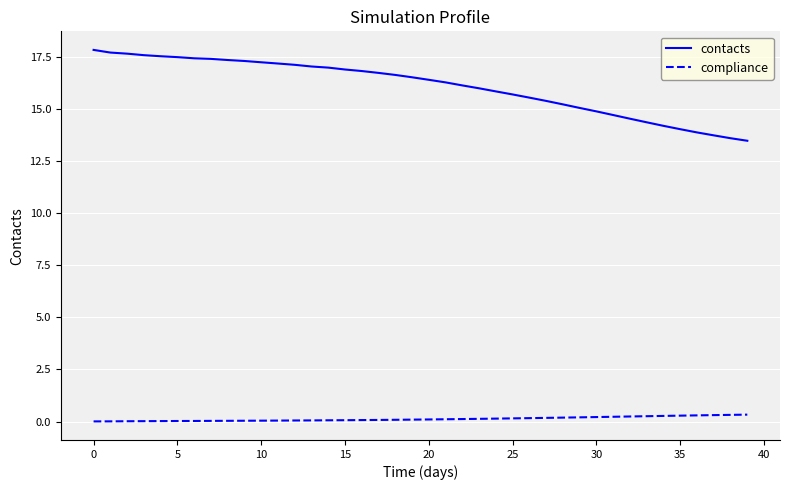

Which series has the largest total across all categories?

contacts